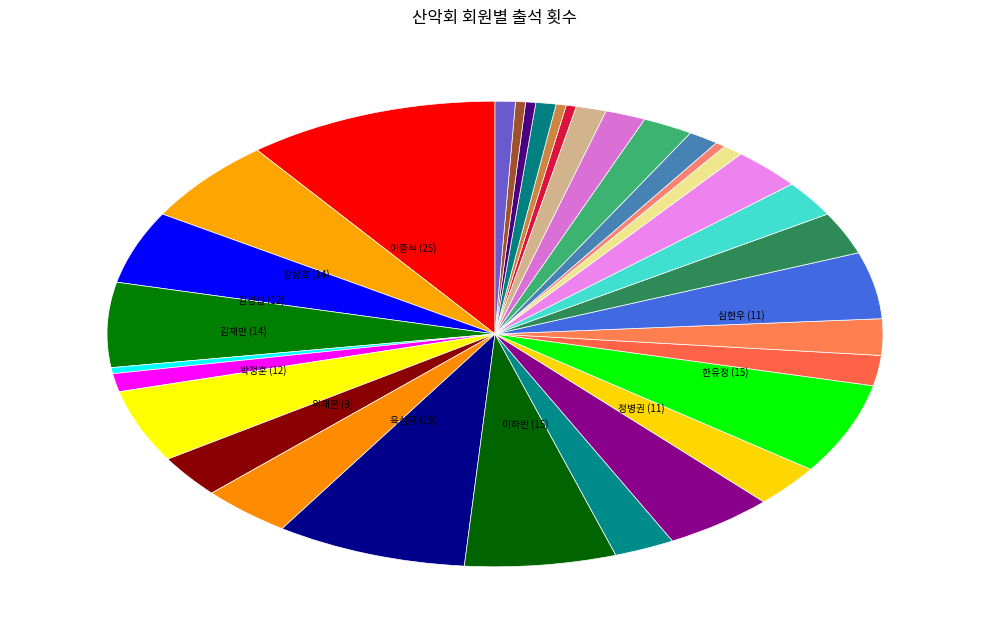

Does any single category account for the majority?

No